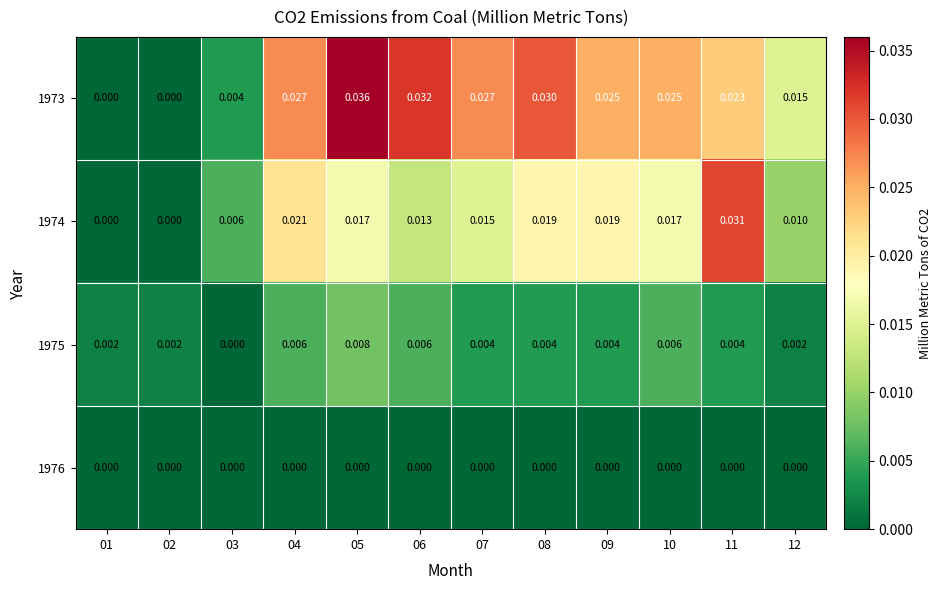

List the series in order of their overall mean, highest first.

1973, 1974, 1975, 1976